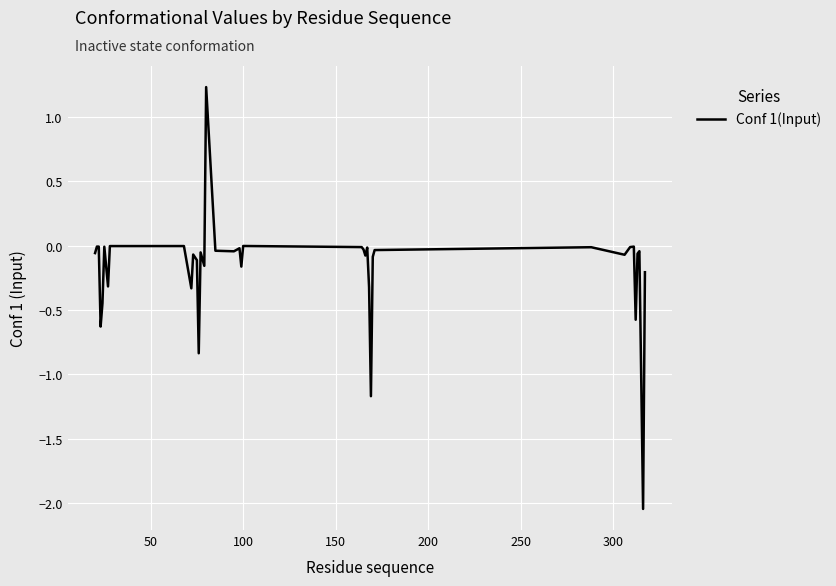

Is this an area chart (filled region under the line)?

No